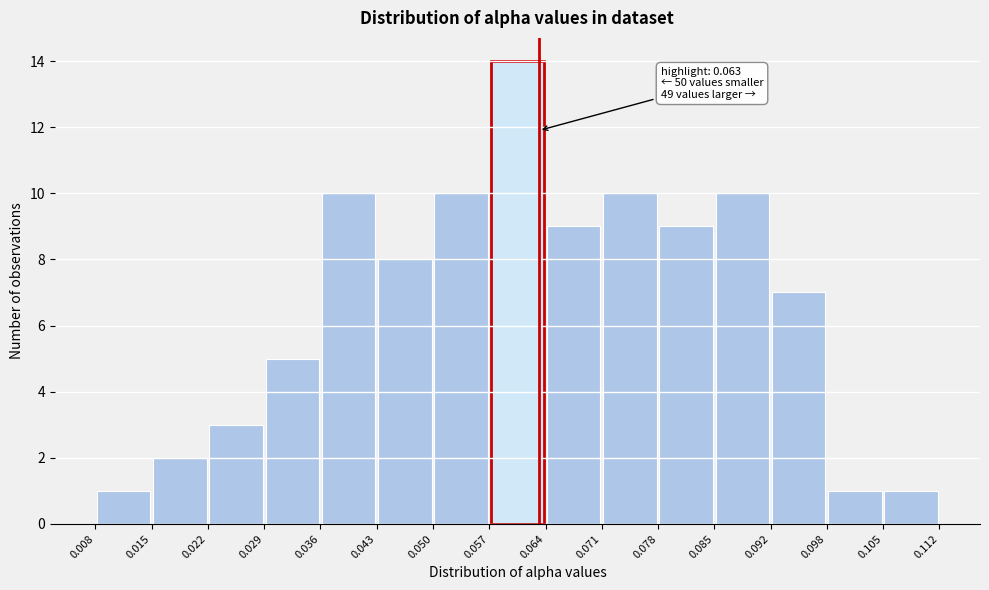

Over which range of the x-axis is the bar tallest?

0.057 to 0.064